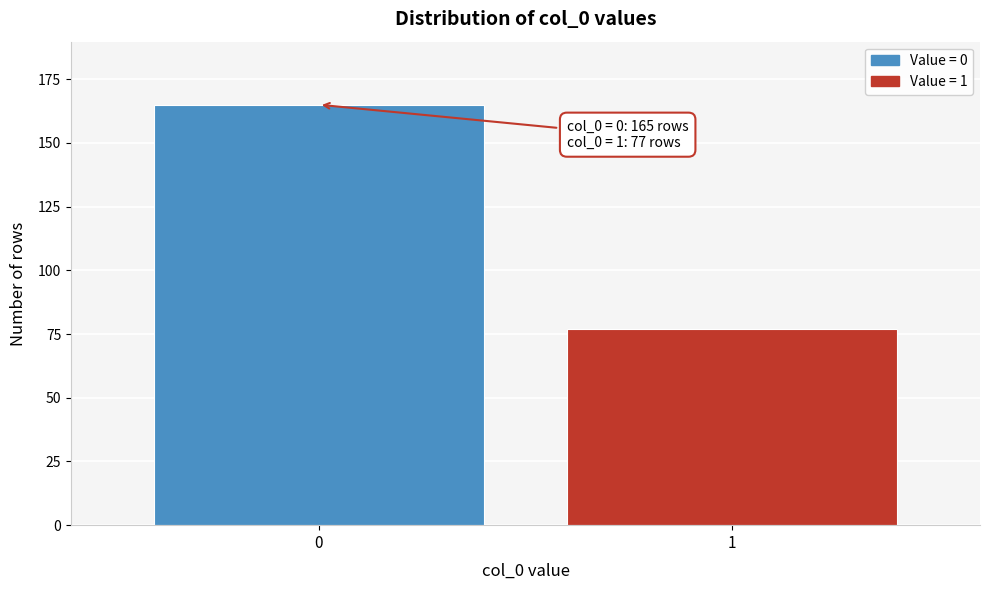

Reading left to right, what are all the values shown in this chart?

165	77